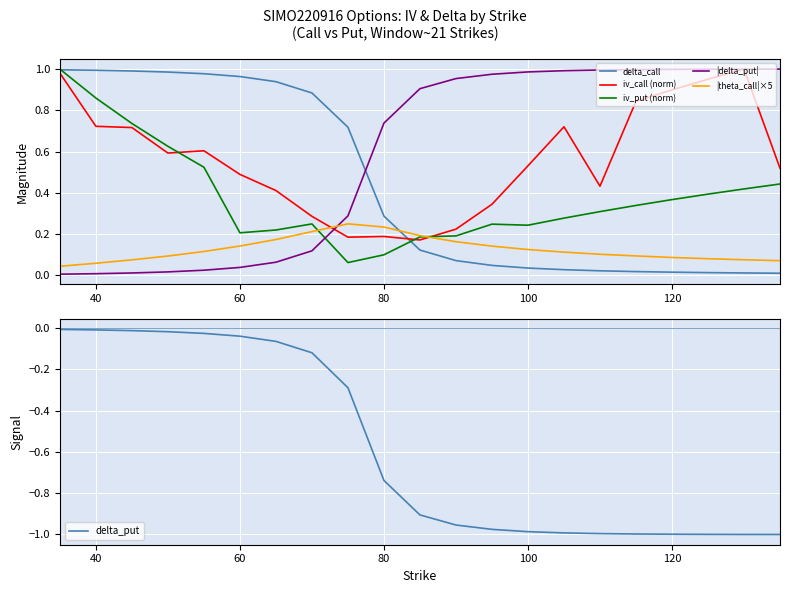

After their last crossing, which series has the higher values: delta_call or |theta_call|×5?

|theta_call|×5